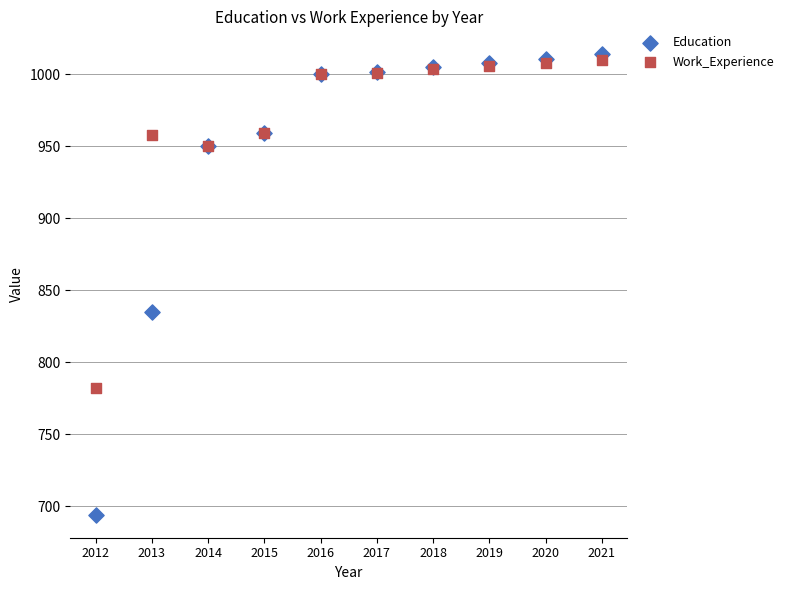

Which series reaches the minimum Y coordinate?

Education